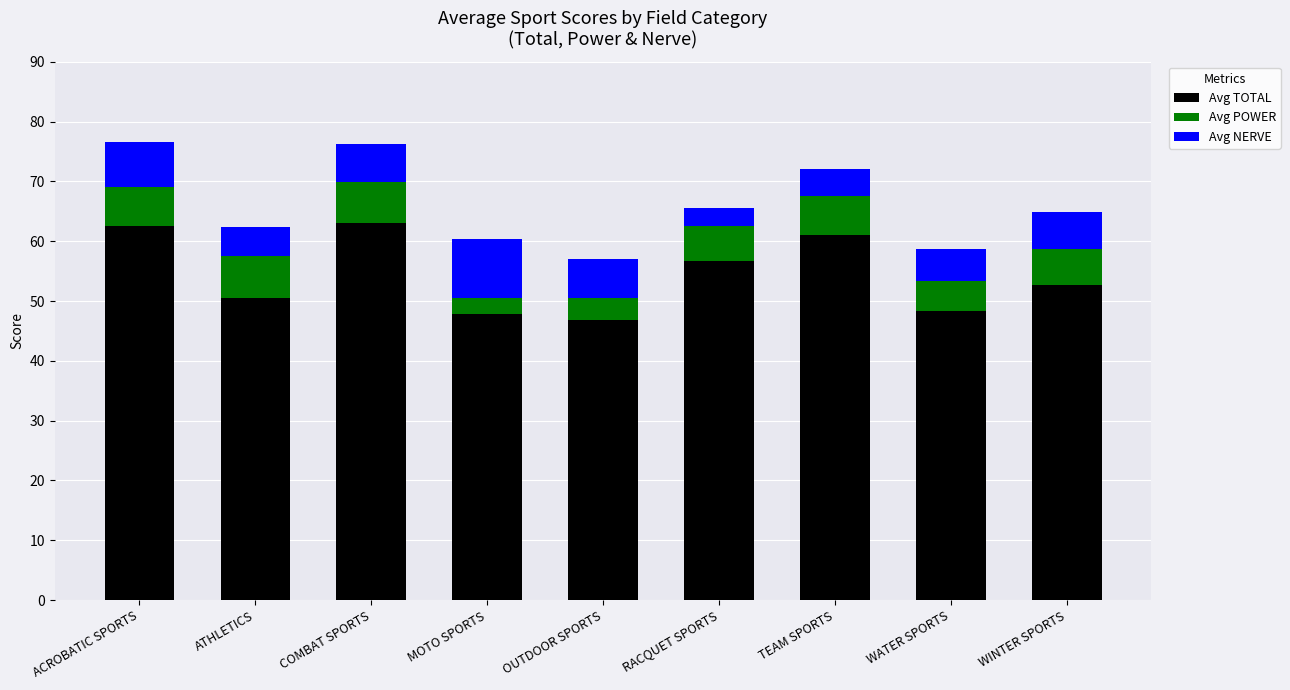

Is it true that Avg TOTAL equals 62.5 at ACROBATIC SPORTS?

True